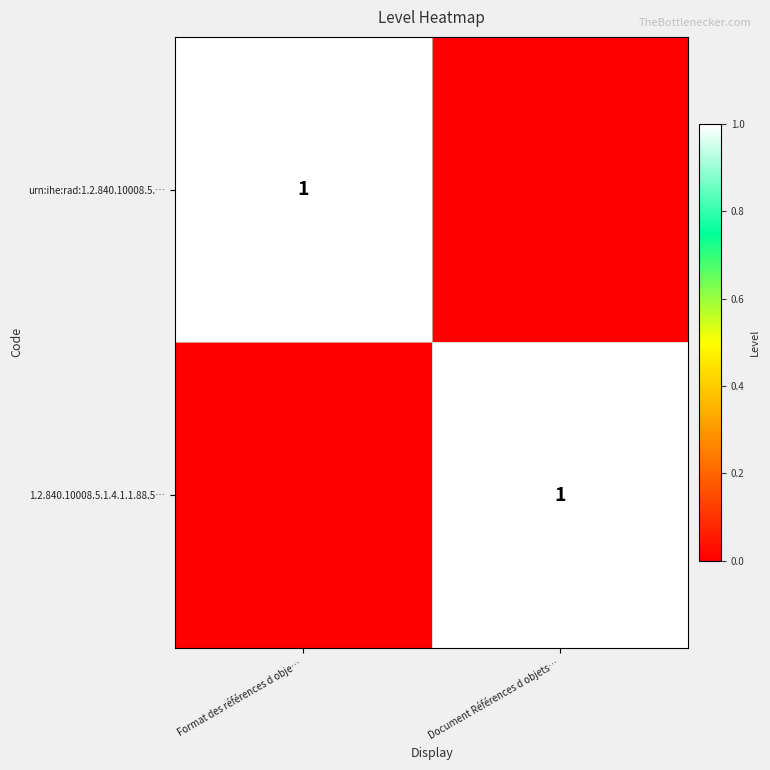

The 1.2.840.10008.5.1.4.1.1.88.5… series shows 1 at Document Références d objets…. True or false?

True